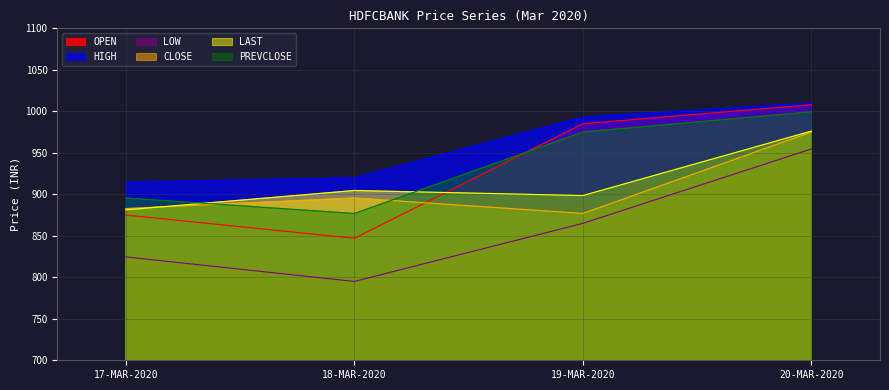

What is the minimum value shown in the chart?

795.0